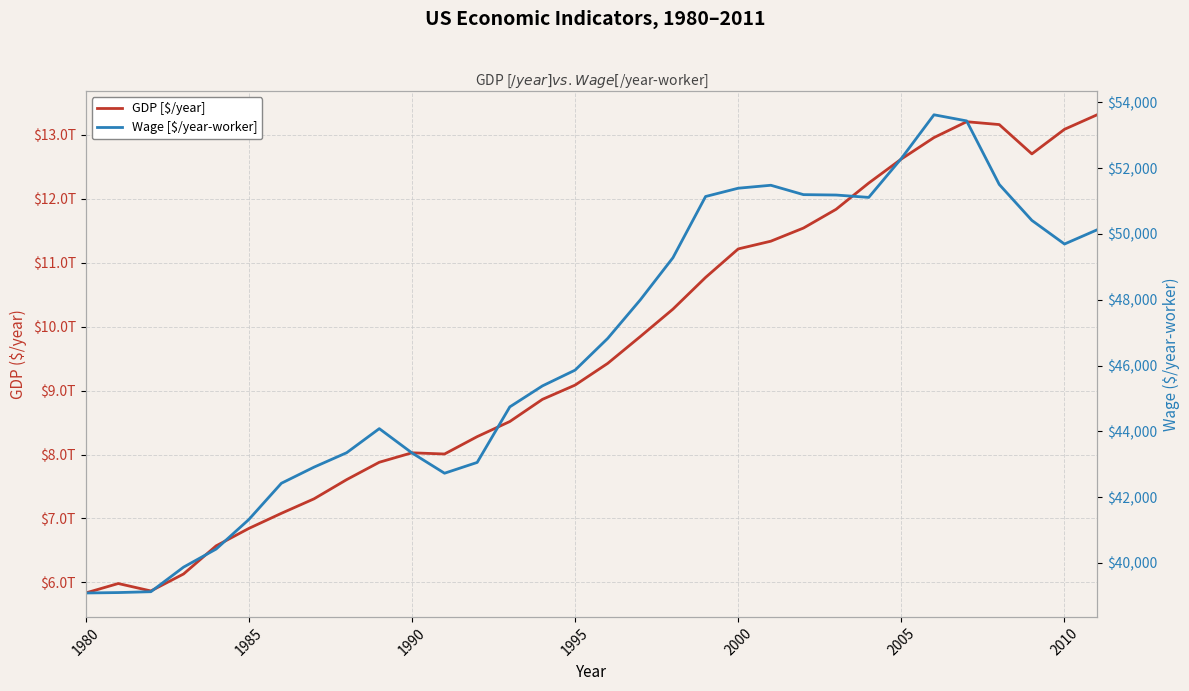

What are all the series names shown in the legend?

GDP [$/year], Wage [$/year-worker]